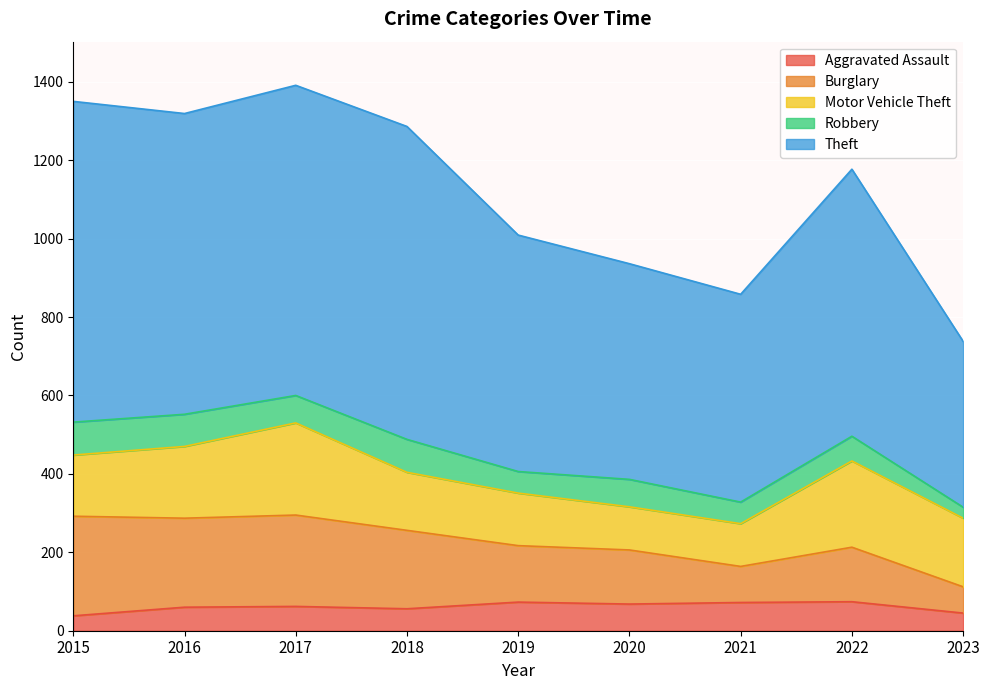

Does the chart display data point markers on the line(s)?

No